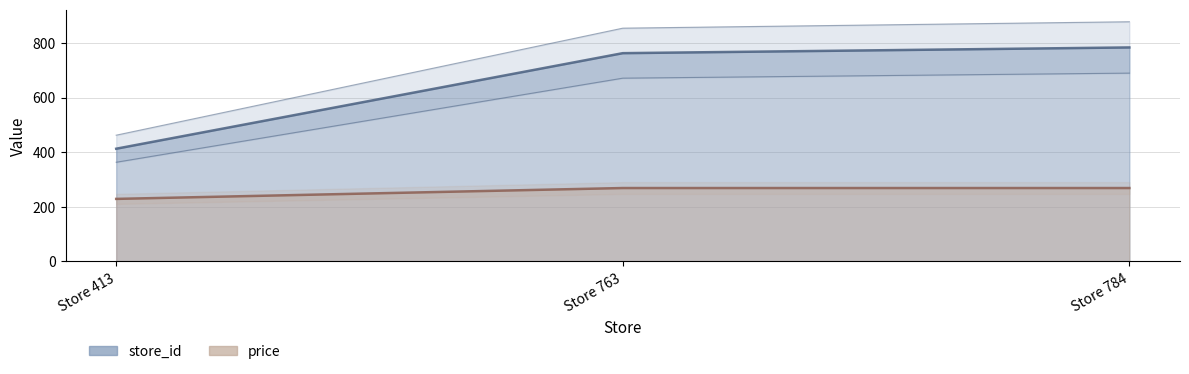

True or false: price has a value of 123.5 at Store 763.

False